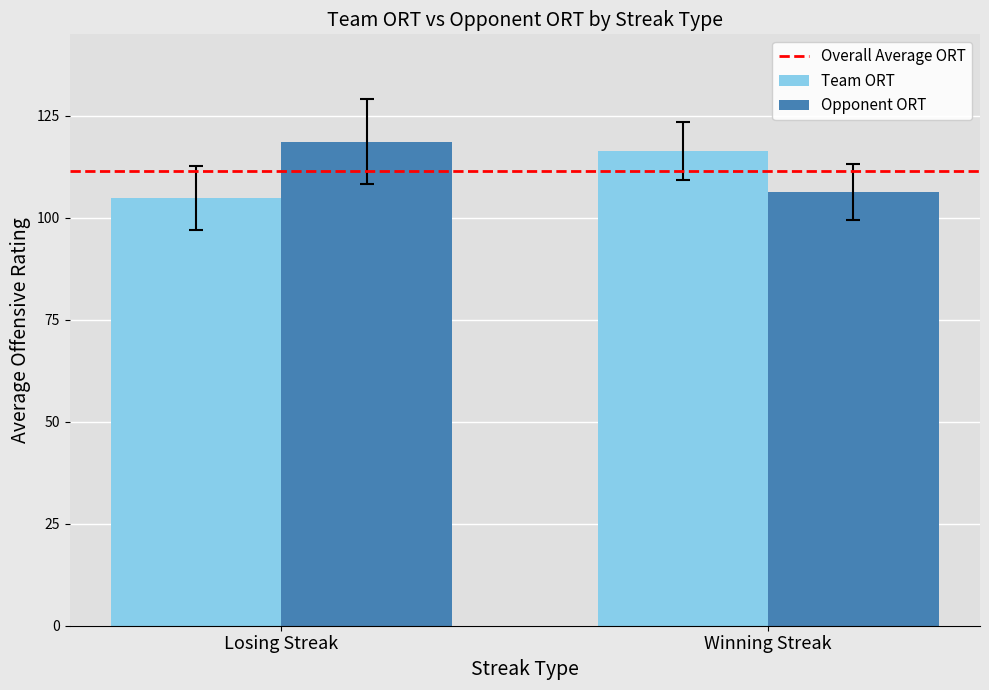

Reading left to right, what are all the values shown in this chart?

Team ORT: 104.8	116.3
Opponent ORT: 118.7	106.4